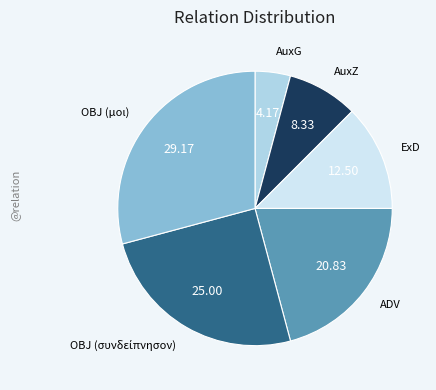

Is there a majority slice in this chart?

No